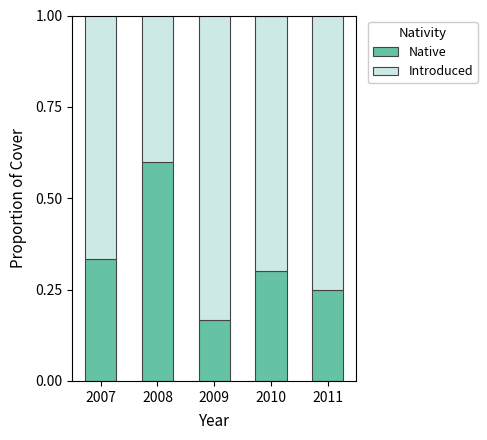

Does the chart contain any negative values?

No